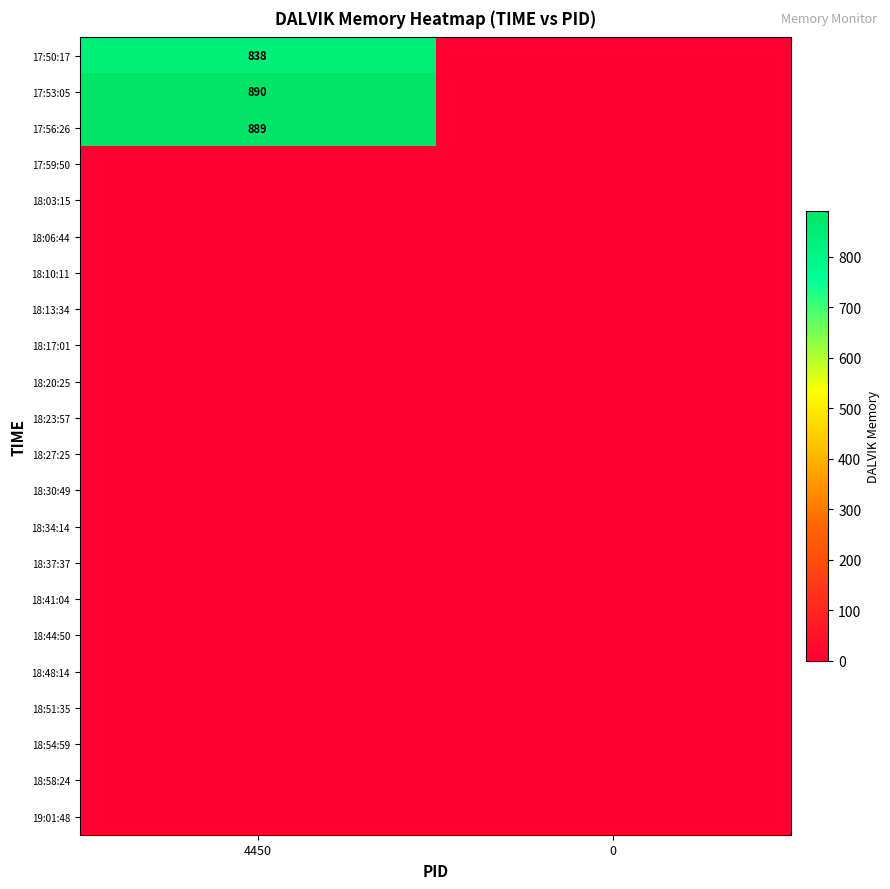

How many distinct data groups are displayed?

22